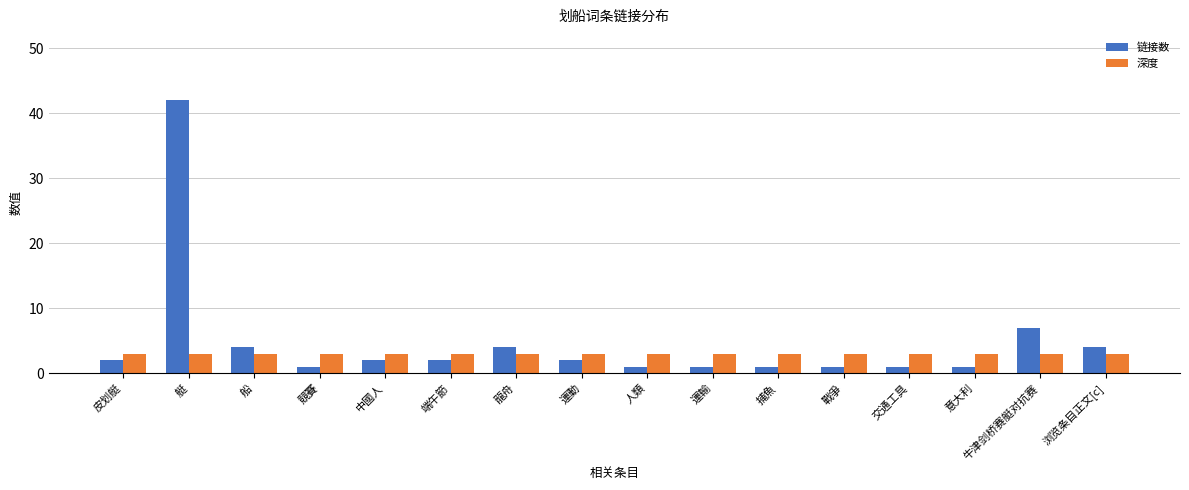

At which category does the chart reach its peak across all series?

艇